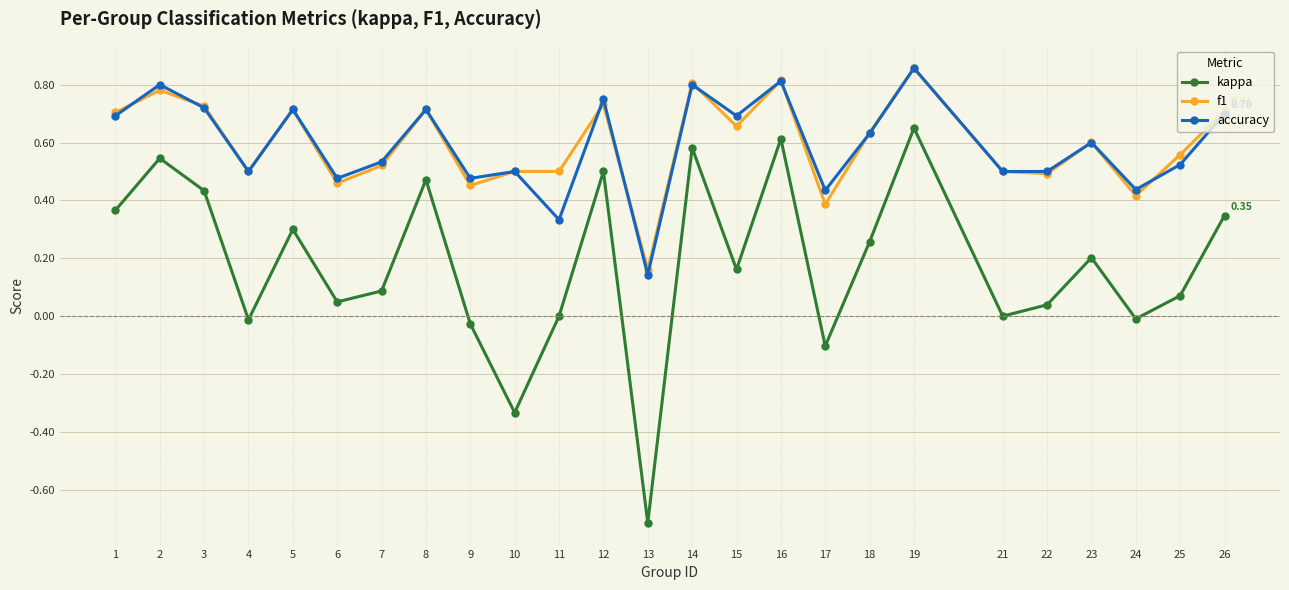

What is the total value across all series at 7?

1.1